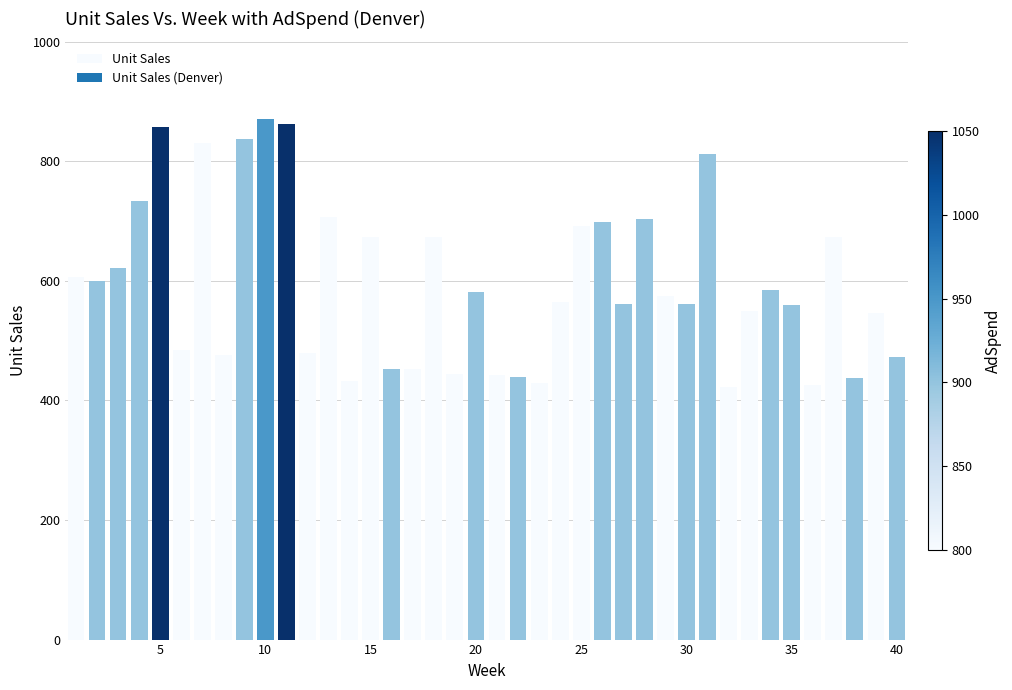

What is the maximum value shown in the chart?

870